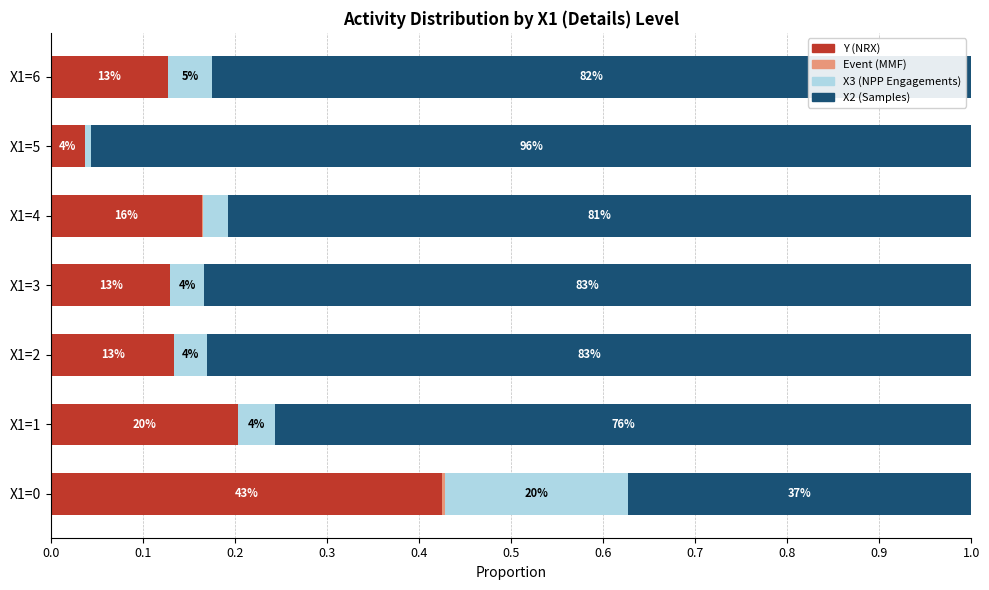

Reading left to right, transcribe all the data shown in this chart.

Y (NRX): 0.0=0.4	0.1=0.2	0.2=0.1	0.3=0.1	0.4=0.2	0.5=0.0	0.6=0.1
Event (MMF): 0.0=0.0	0.1=0.0	0.2=0.0	0.3=0.0	0.4=0.0	0.5=0.0	0.6=0.0
X3 (NPP Engagements): 0.0=0.2	0.1=0.0	0.2=0.0	0.3=0.0	0.4=0.0	0.5=0.0	0.6=0.0
X2 (Samples): 0.0=0.4	0.1=0.8	0.2=0.8	0.3=0.8	0.4=0.8	0.5=1.0	0.6=0.8